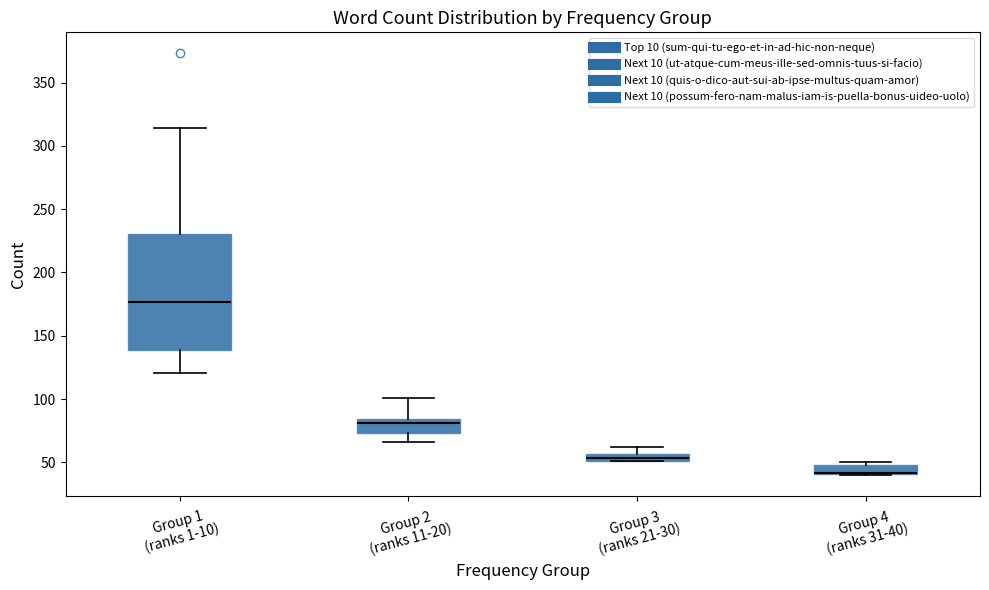

Where is the lower edge of the box for Group 3 (ranks 21-30) on the y-axis? The values are not printed on the chart, so give them approximately, as read against the axis.

50